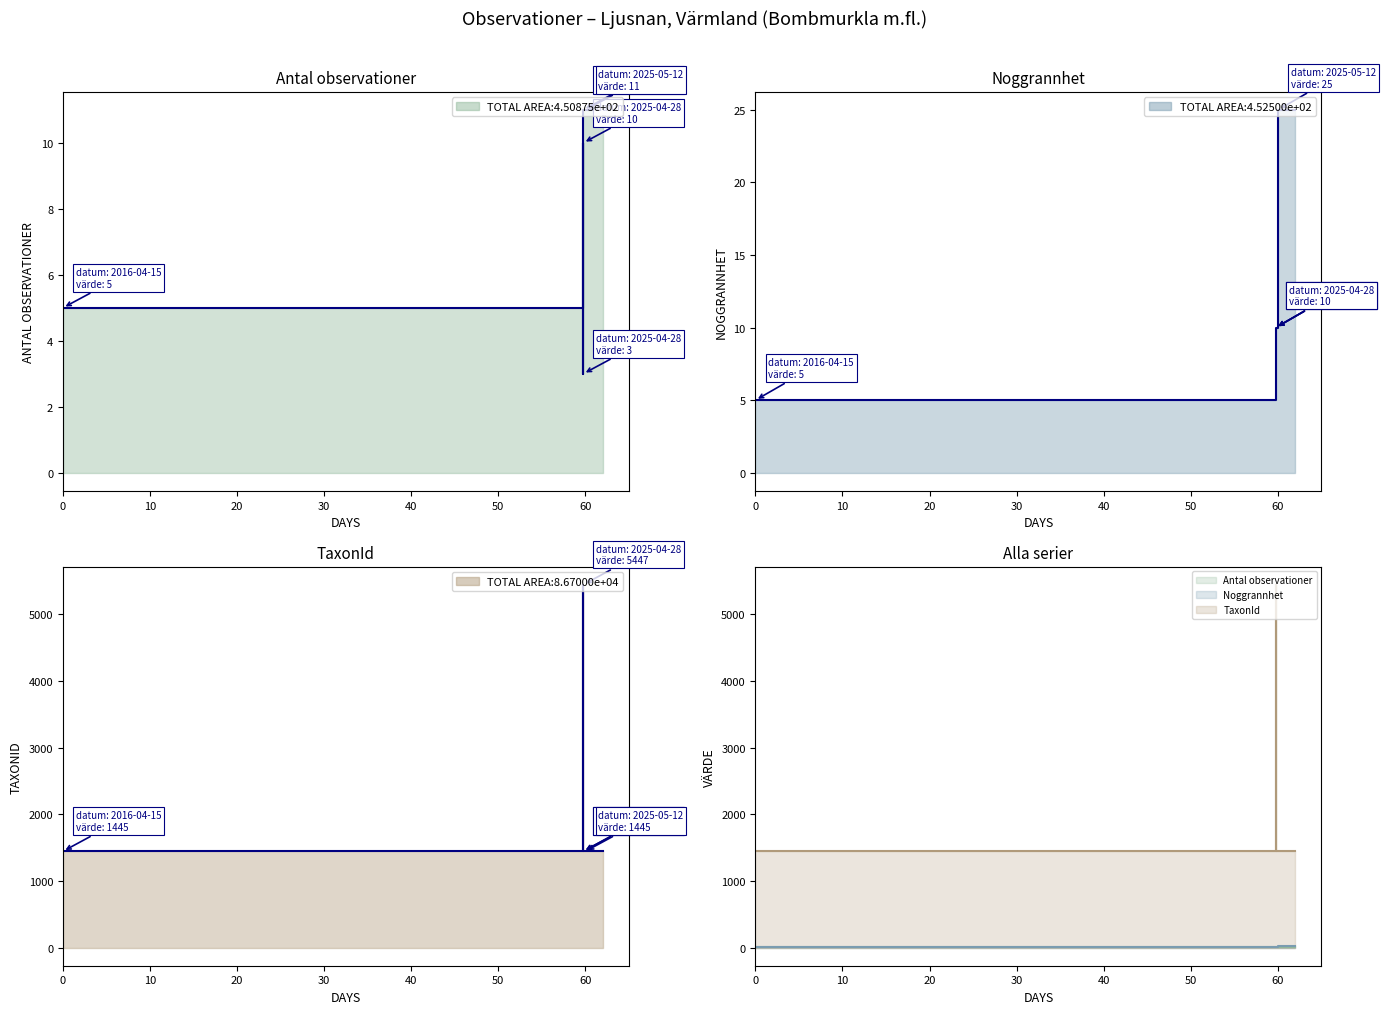

True or false: Antal observationer and TaxonId intersect in this chart.

False